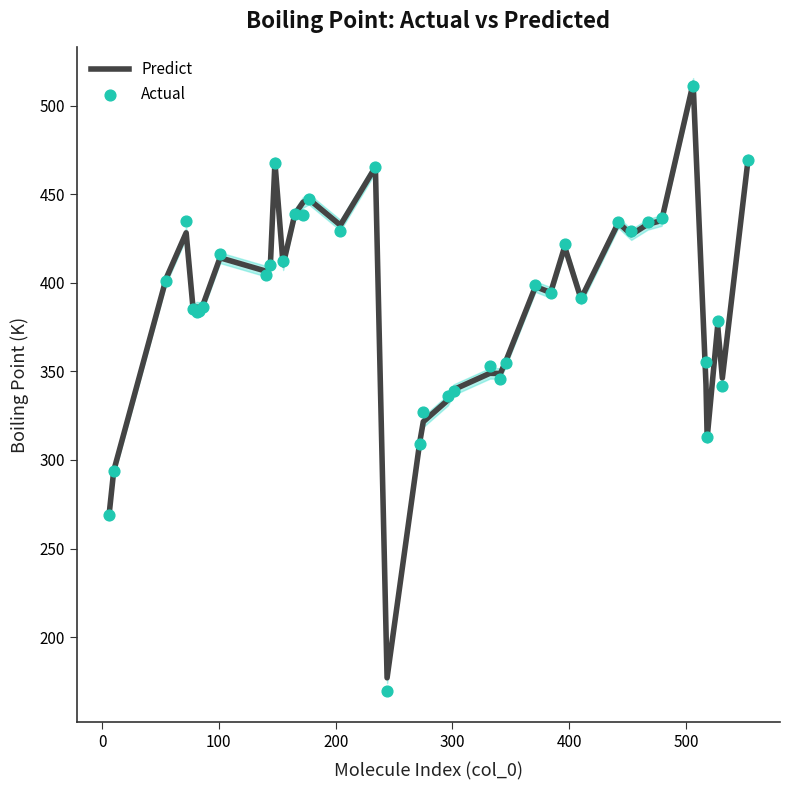

What is the minimum value for Predict?

177.0